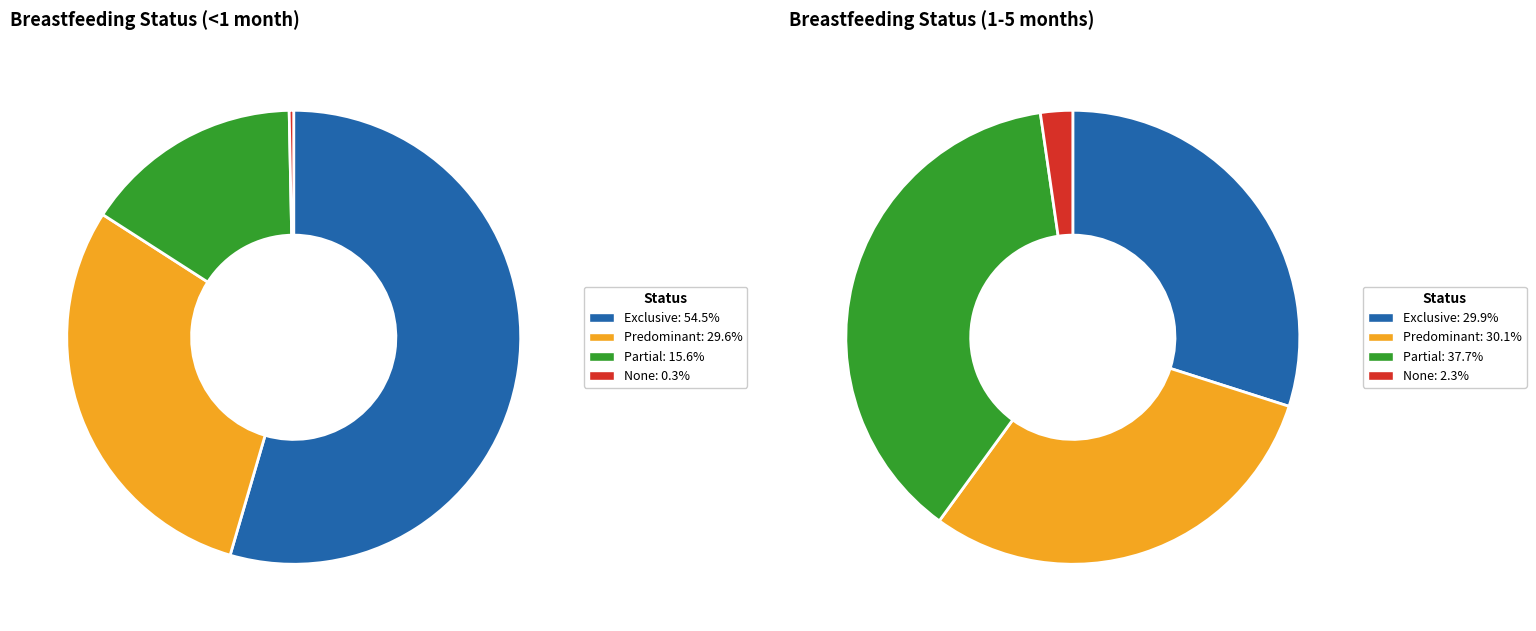

Which series changed the most between 0 and 2?

None